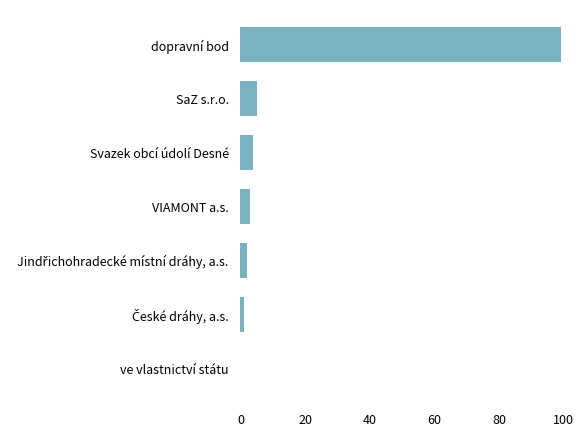

Does the chart contain stacked bars?

No